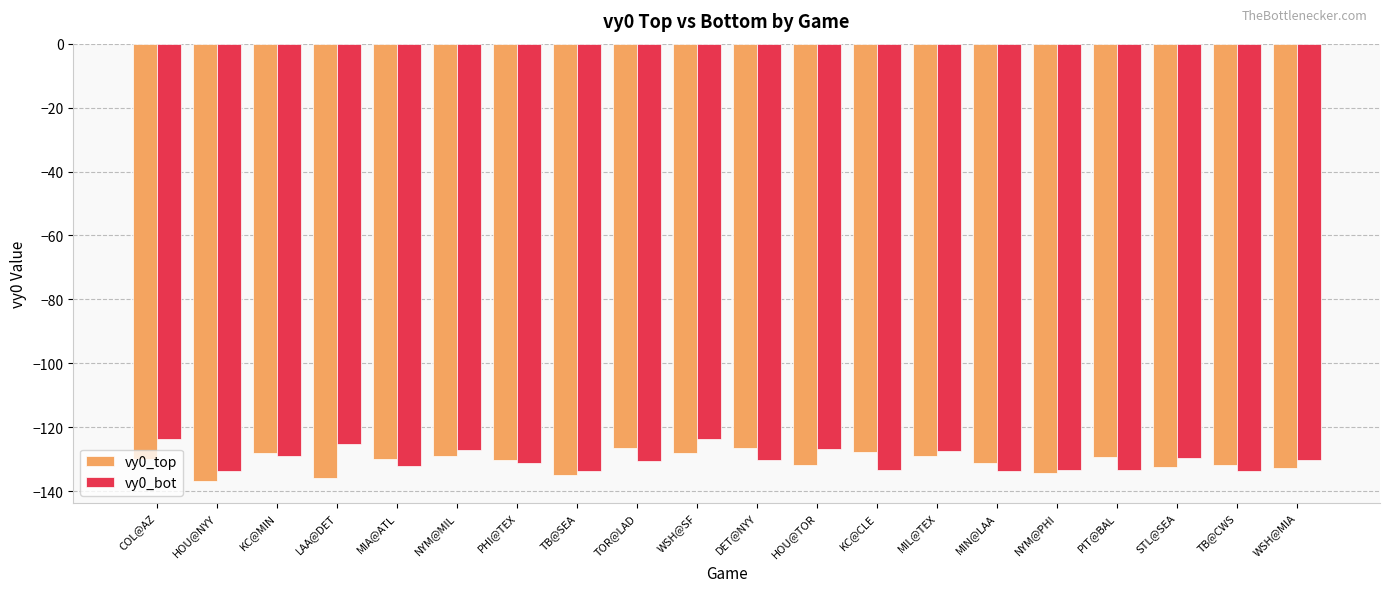

How many groups of bars are there?

20